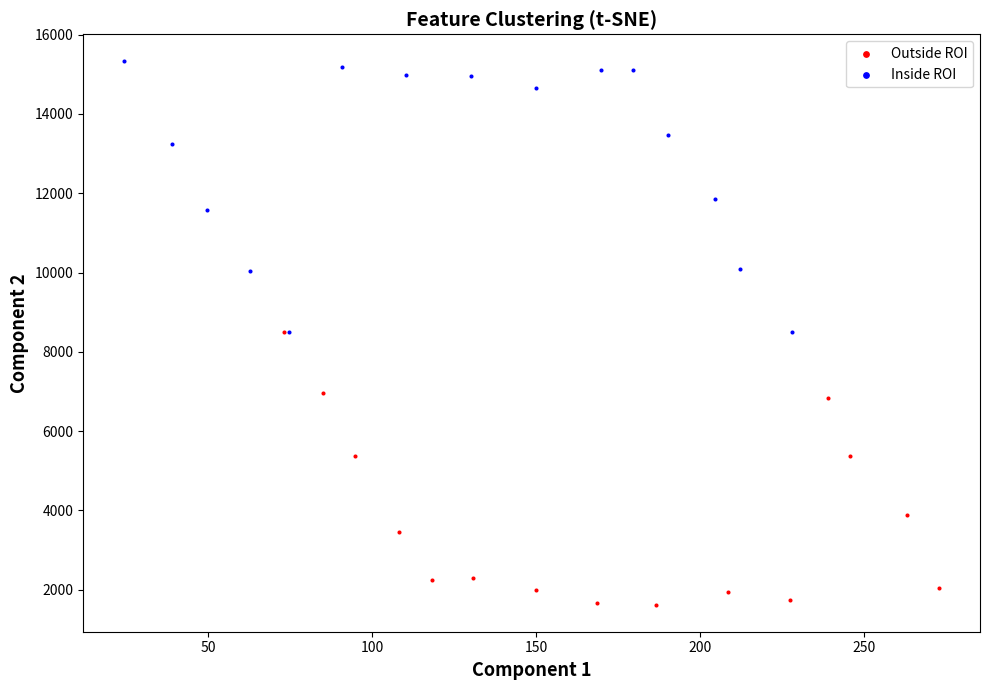

Which series reaches the maximum Y coordinate?

Inside ROI